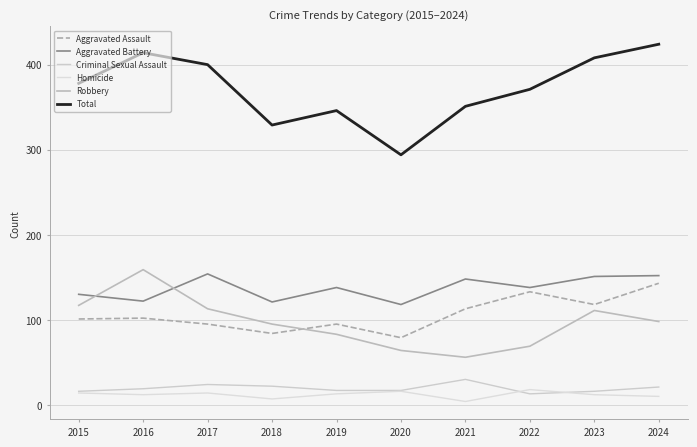

Which series has the largest total across all categories?

Total